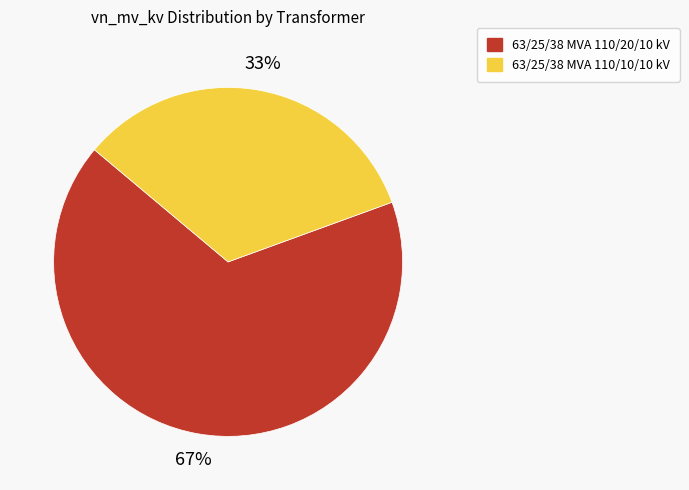

Is the sum of 63/25/38 MVA 110/10/10 kV and 63/25/38 MVA 110/20/10 kV greater than half?

Yes